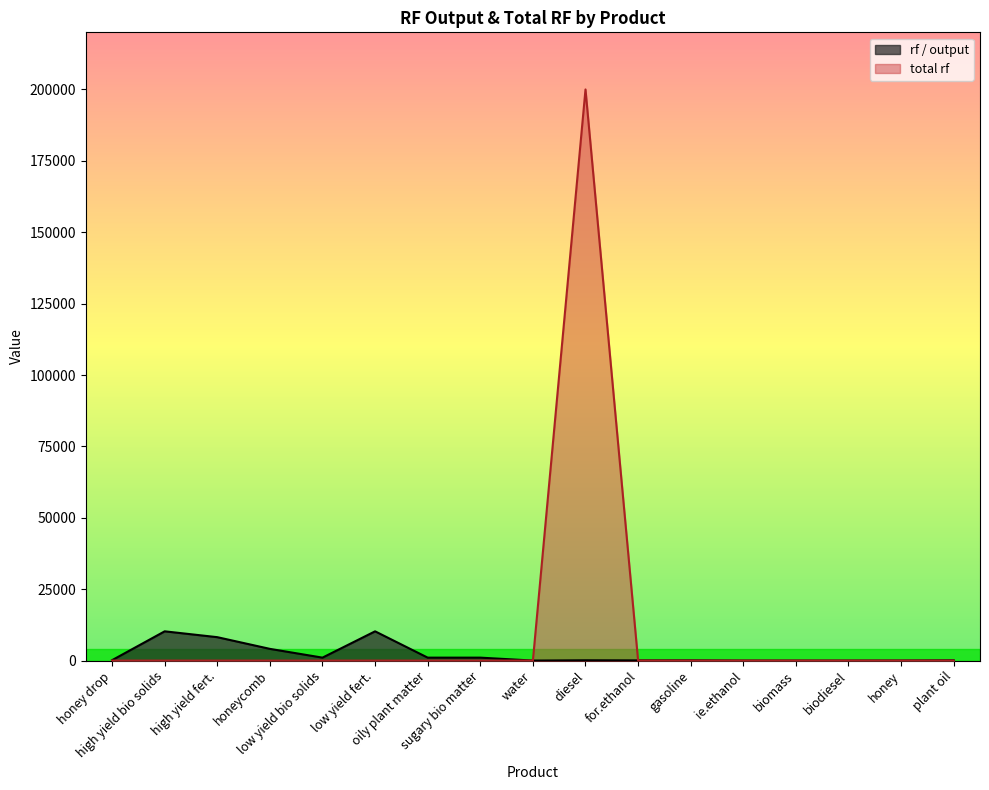

Which series has the largest range (max minus min)?

total rf